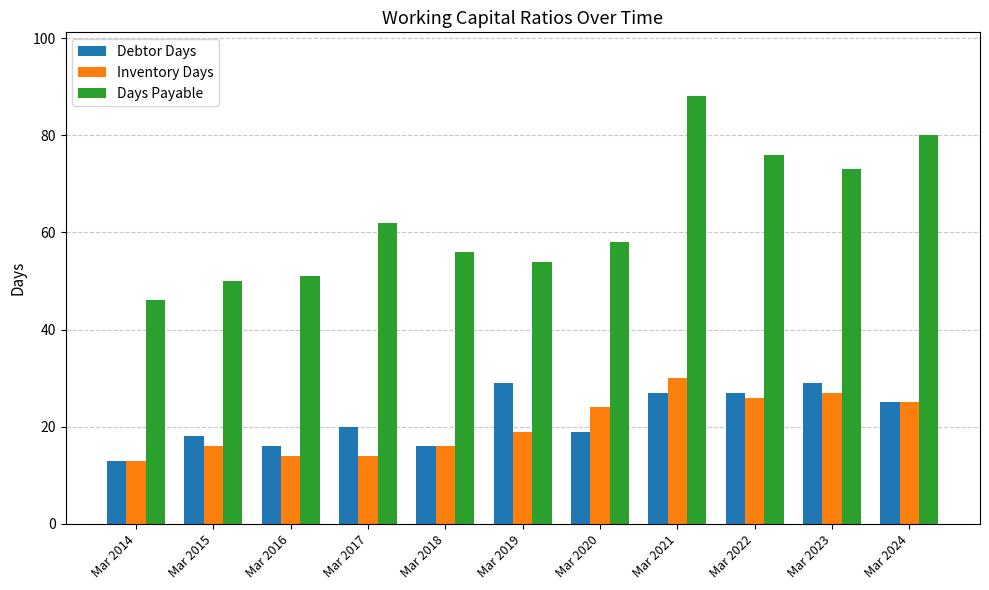

Where is Debtor Days nearest to the value 21?

Mar 2017